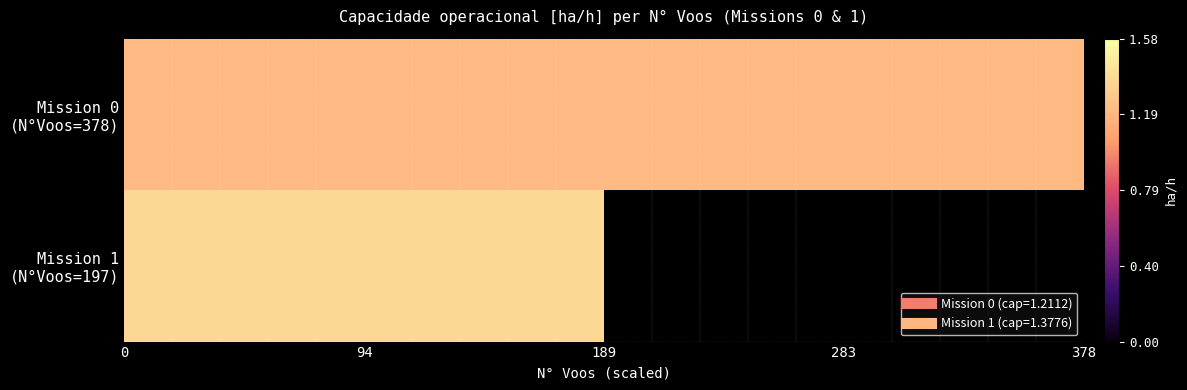

Which series has the largest range (max minus min)?

Mission 1 (N°Voos=197)